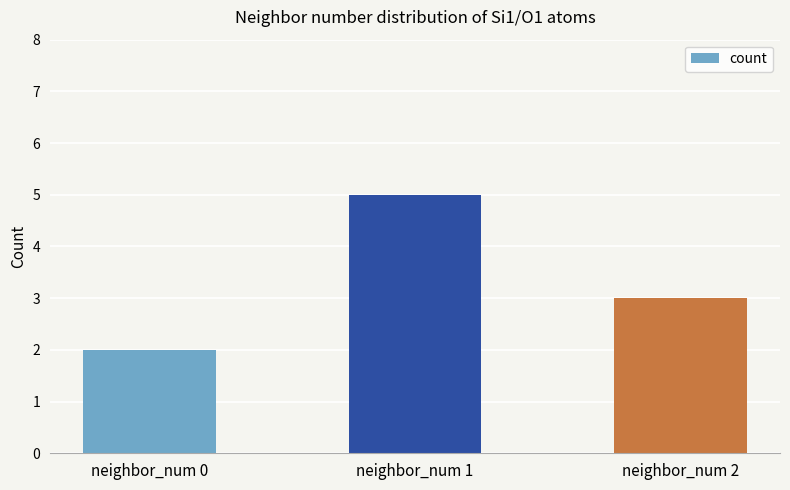

Are the bars grouped side by side (vs. stacked)?

No